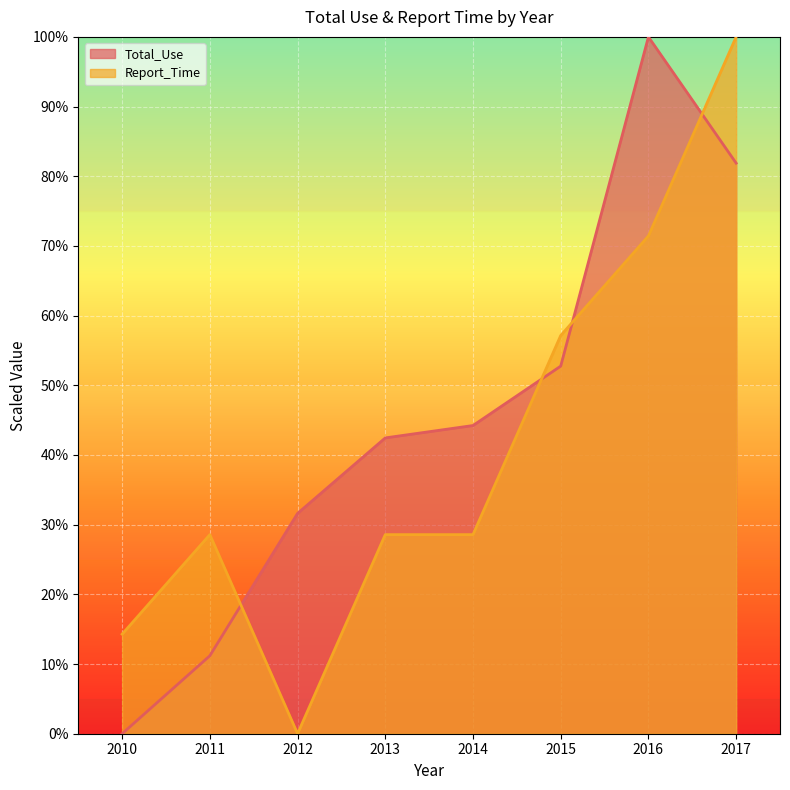

True or false: Total_Use has a value of 72.6 at 2014.

False